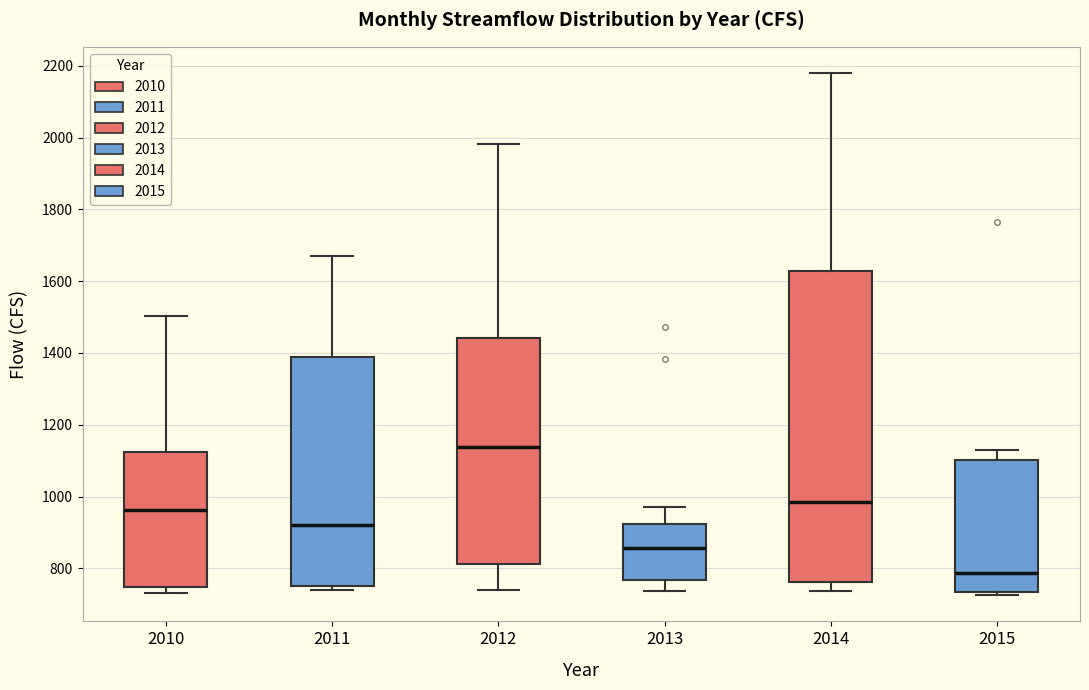

Reading left to right, read every box against the y-axis: the position of its median line, the range the box covers, and the ends of its whiskers. The values are not printed on the chart, so give them approximately, as read against the axis.

2010: median 960, box 740 to 1120, whiskers 740 (just below the box's lower edge) to 1500
2011: median 920, box 760 to 1380, whiskers 740 to 1660
2012: median 1140, box 820 to 1440, whiskers 740 to 1980
2013: median 860, box 760 to 920, whiskers 740 to 980
2014: median 980, box 760 to 1620, whiskers 740 to 2180
2015: median 780, box 740 to 1100, whiskers 720 to 1140